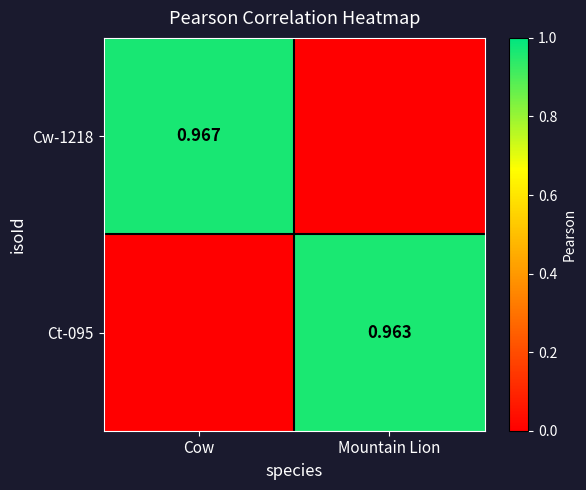

The Ct-095 series shows 0.6 at Cow. True or false?

False